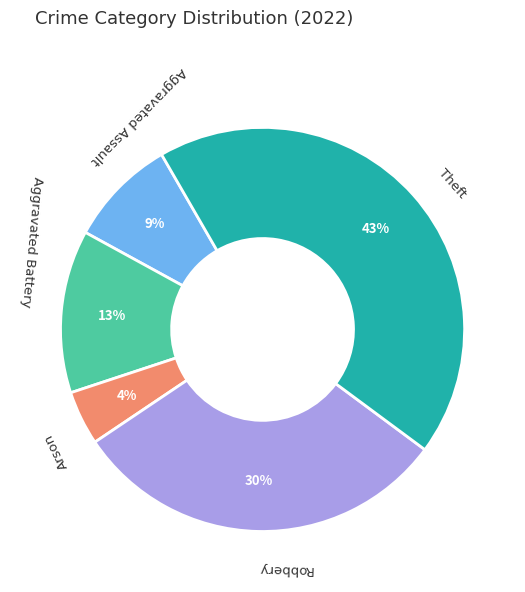

Do Arson and Robbery together represent more than half of the pie?

No